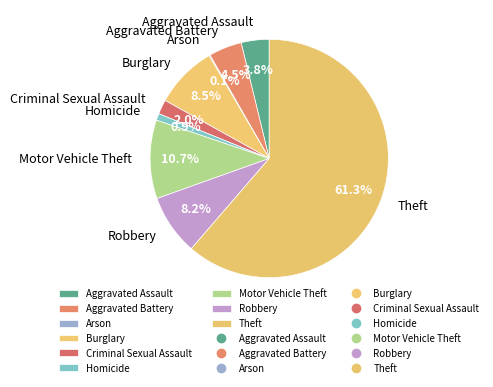

Does Theft represent more than half of the total?

Yes